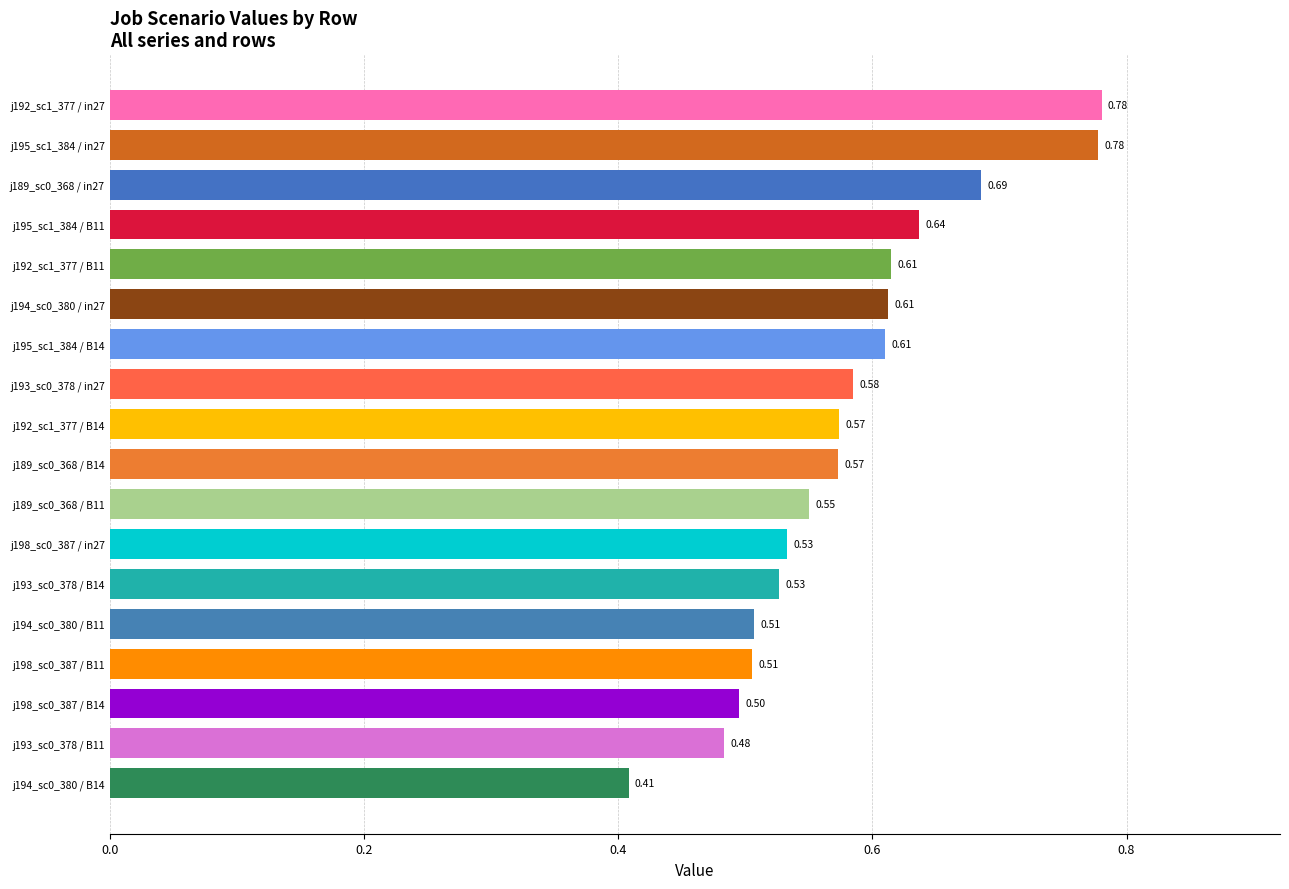

Are the bars horizontal?

Yes